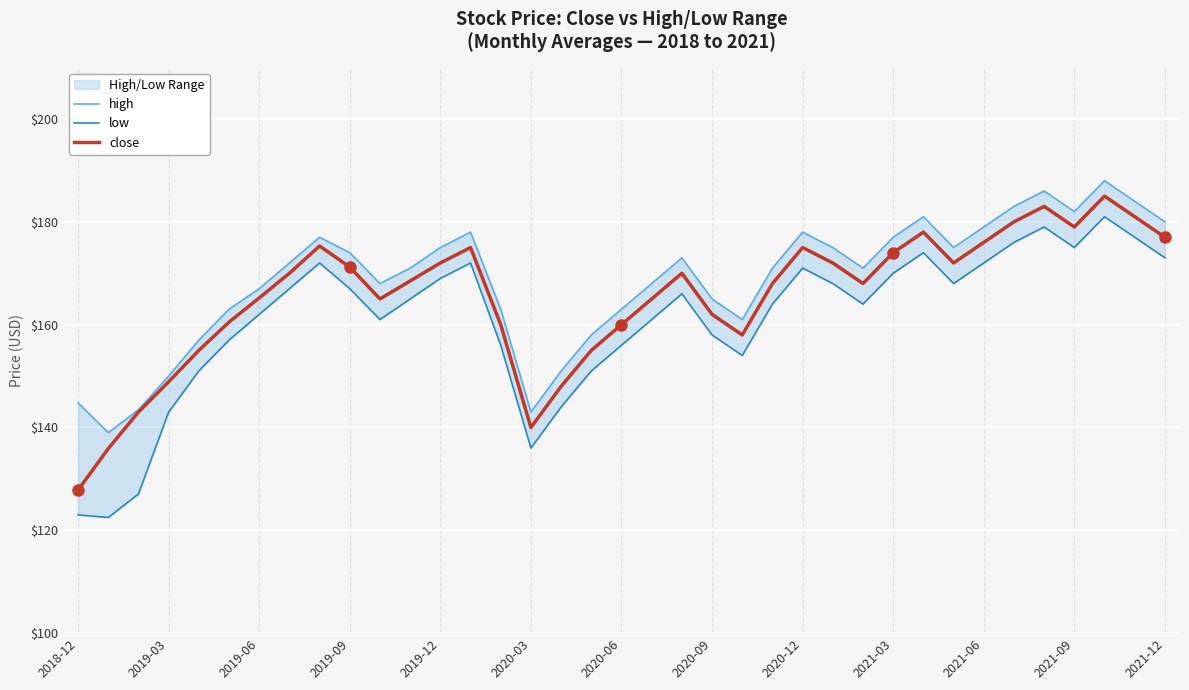

What is the minimum value for close?

127.8